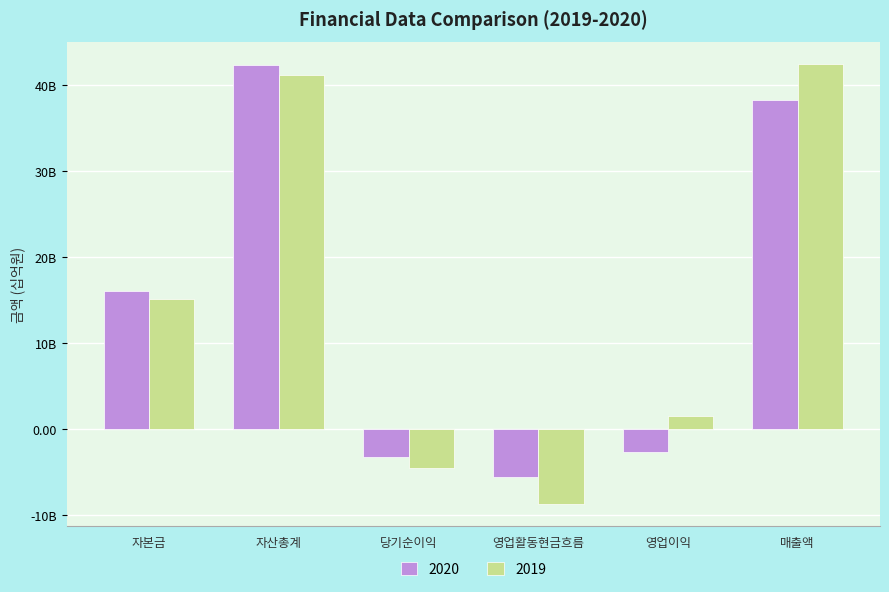

What is the smallest value displayed?

-8.7